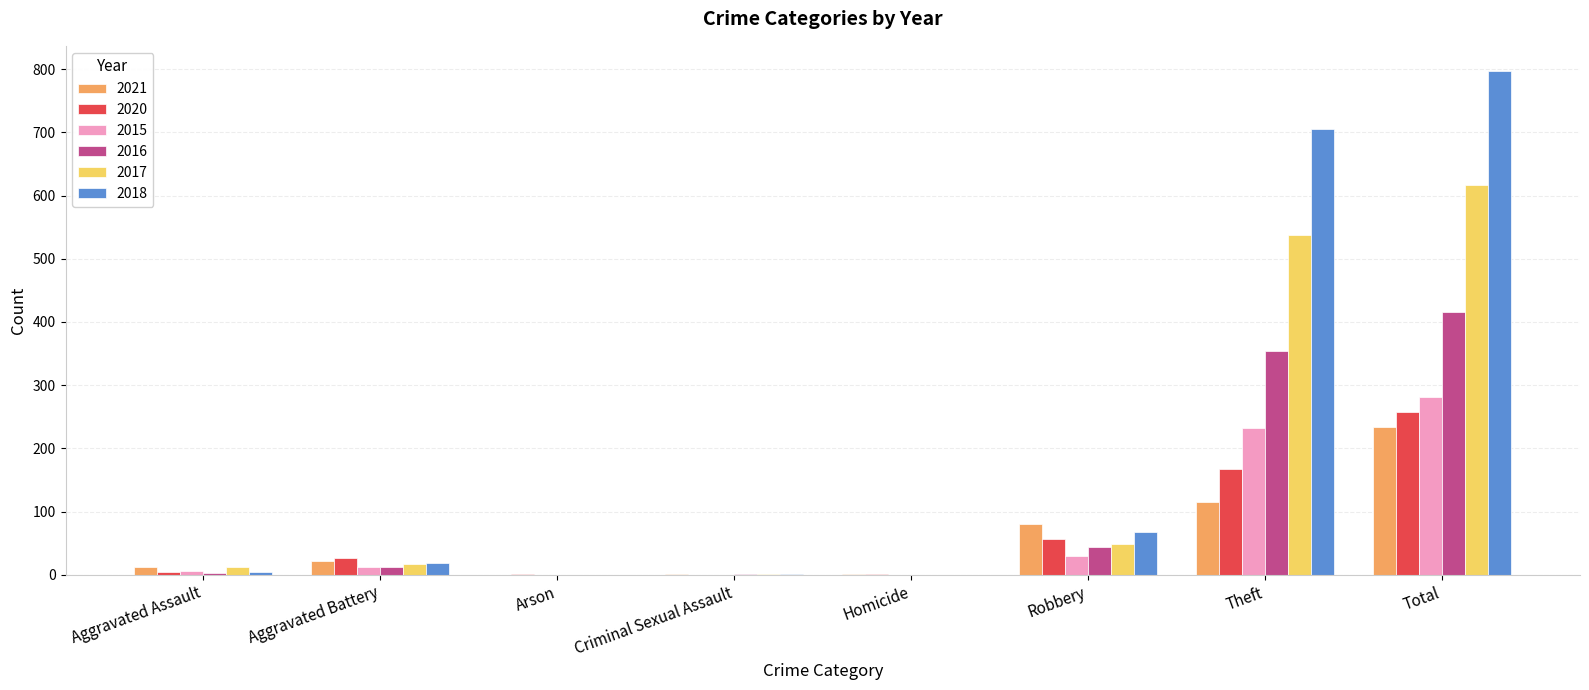

Is the value of 2021 at Criminal Sexual Assault greater than the value of 2015 at Total?

No